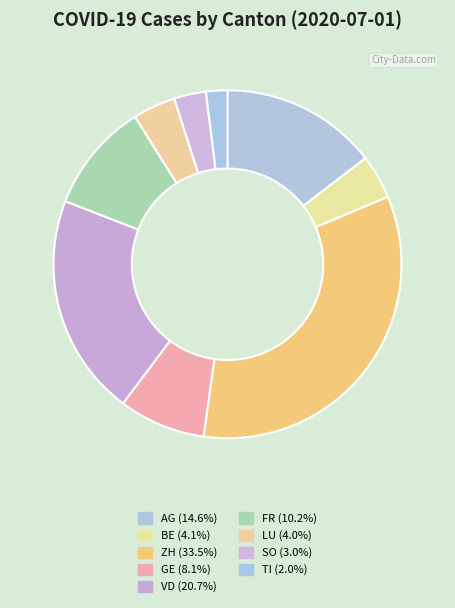

Is there a majority slice in this chart?

No